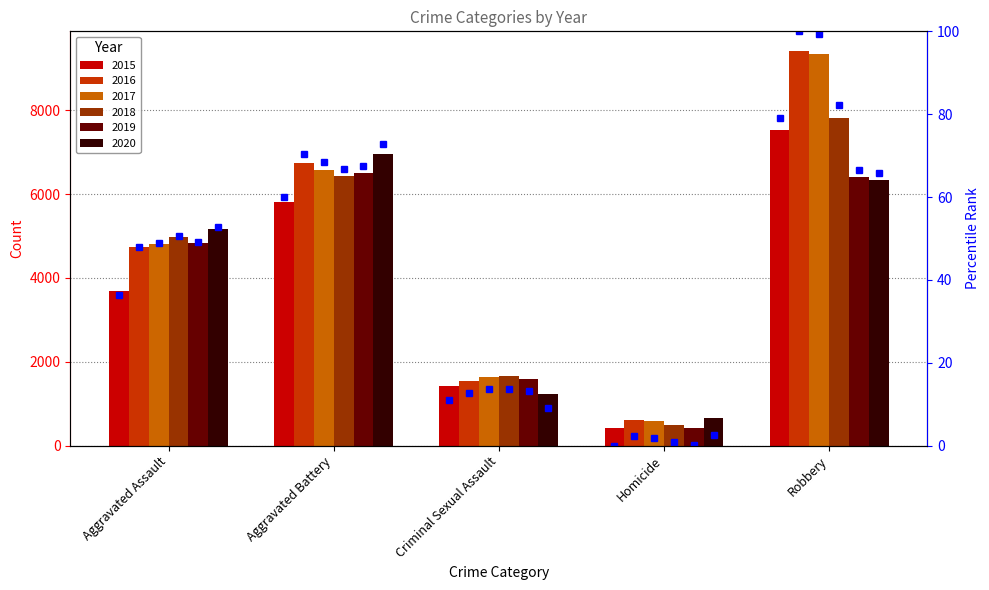

List the labels in order of value, largest first.

Robbery, Aggravated Battery, Aggravated Assault, Criminal Sexual Assault, Homicide